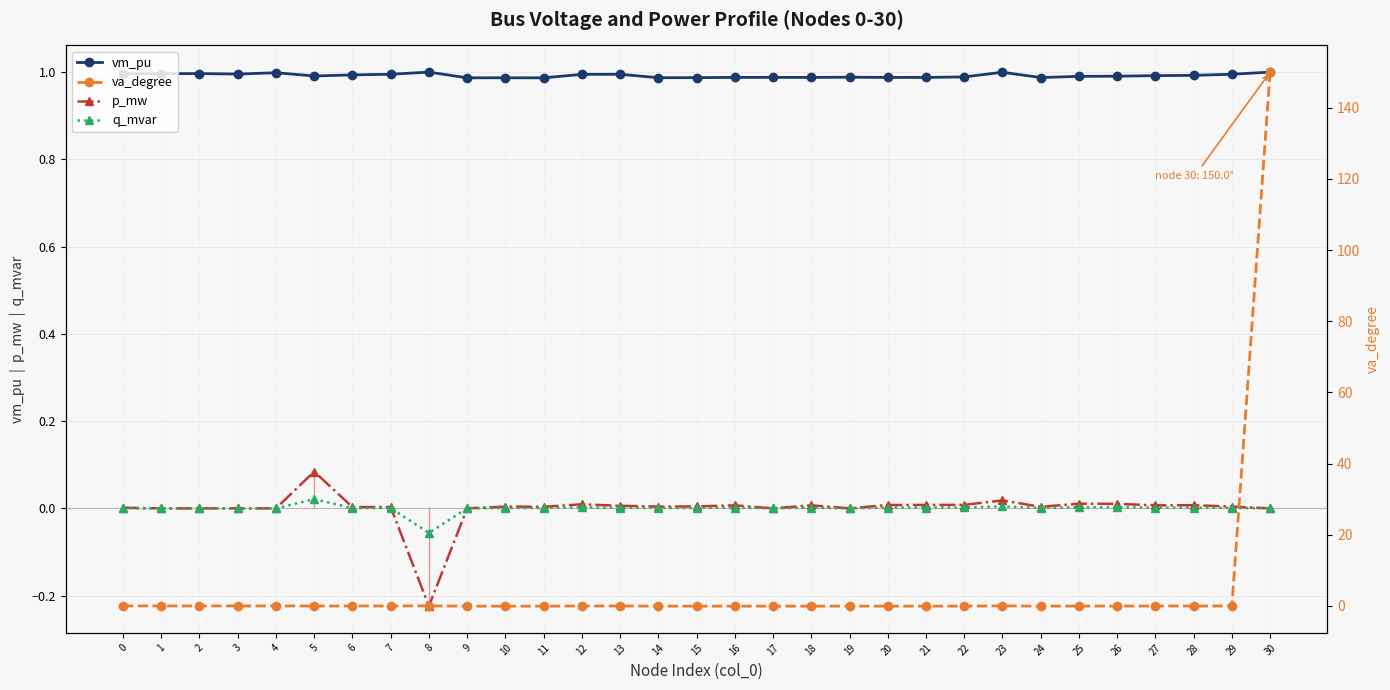

How many times do q_mvar and p_mw cross each other?

1